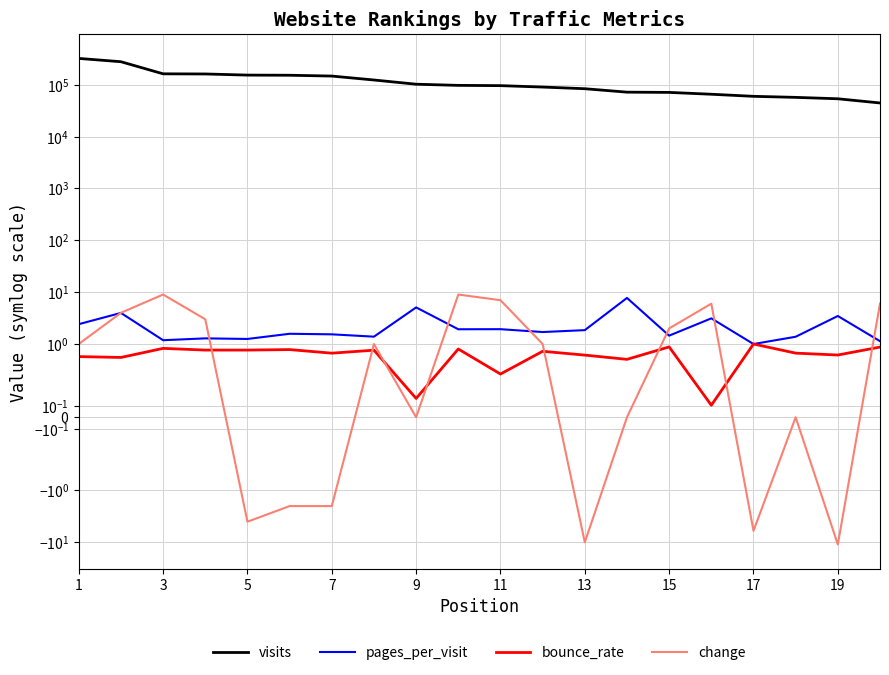

What is the difference between the second highest and second lowest values in the pages_per_visit series?

3.9